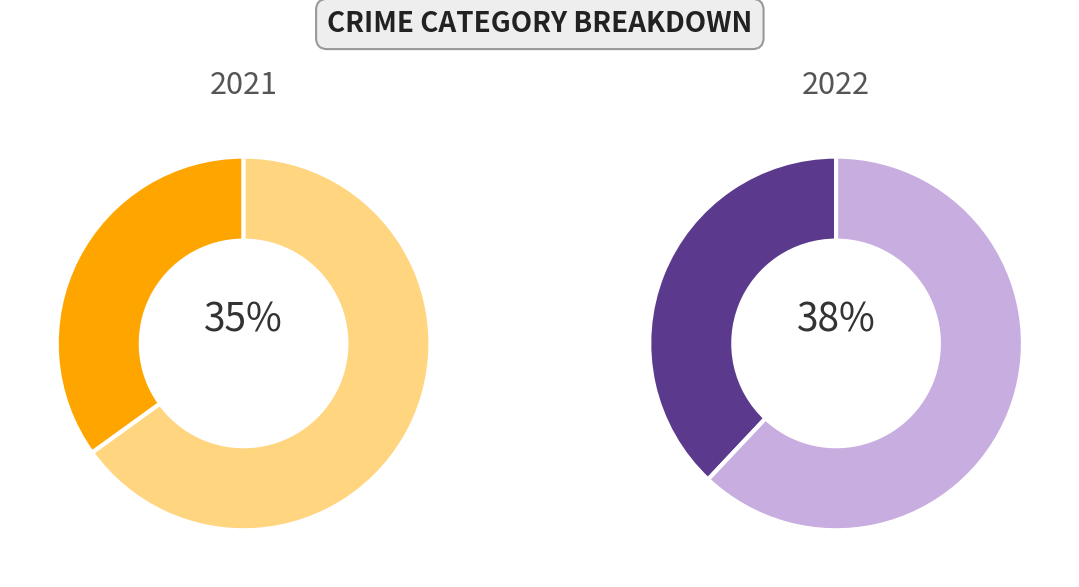

Is it true that Robbery is 21% of the pie?

False